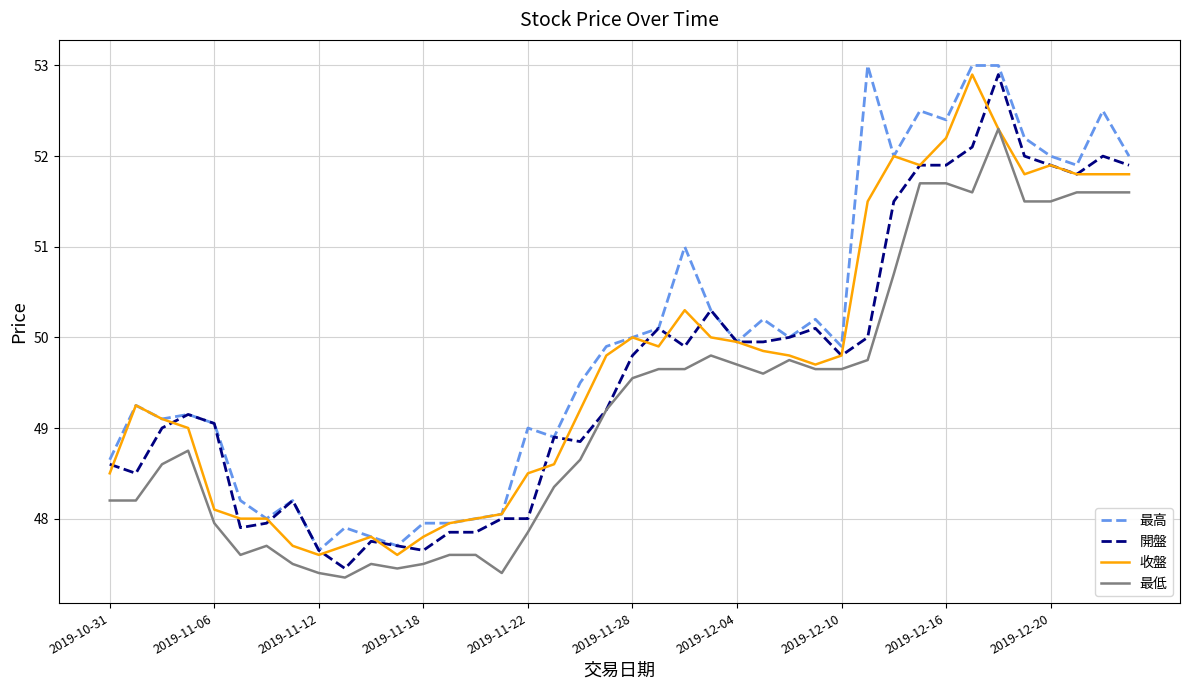

Which series has the largest total across all categories?

最高